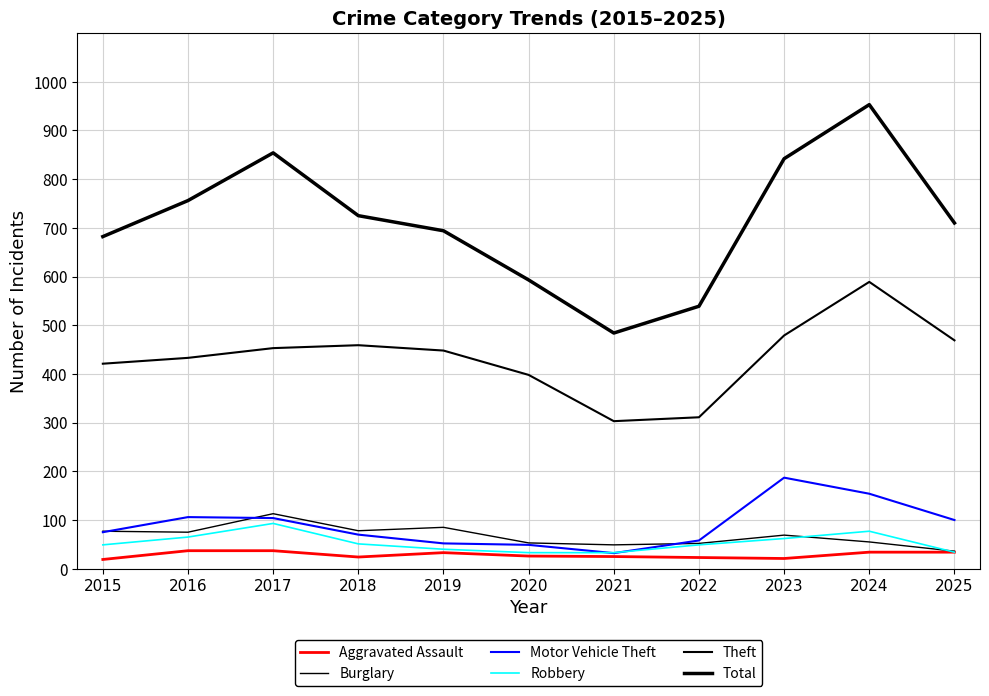

At which category does Burglary reach its first local peak?

2017